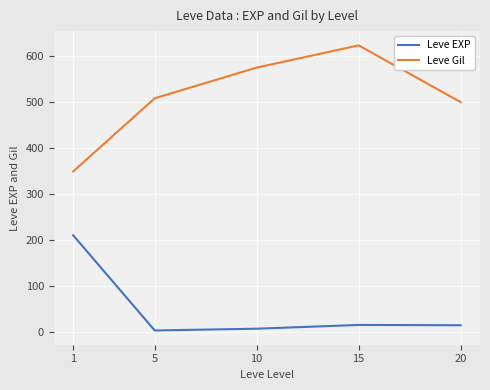

Which category has the highest value in the Leve Gil series?

15